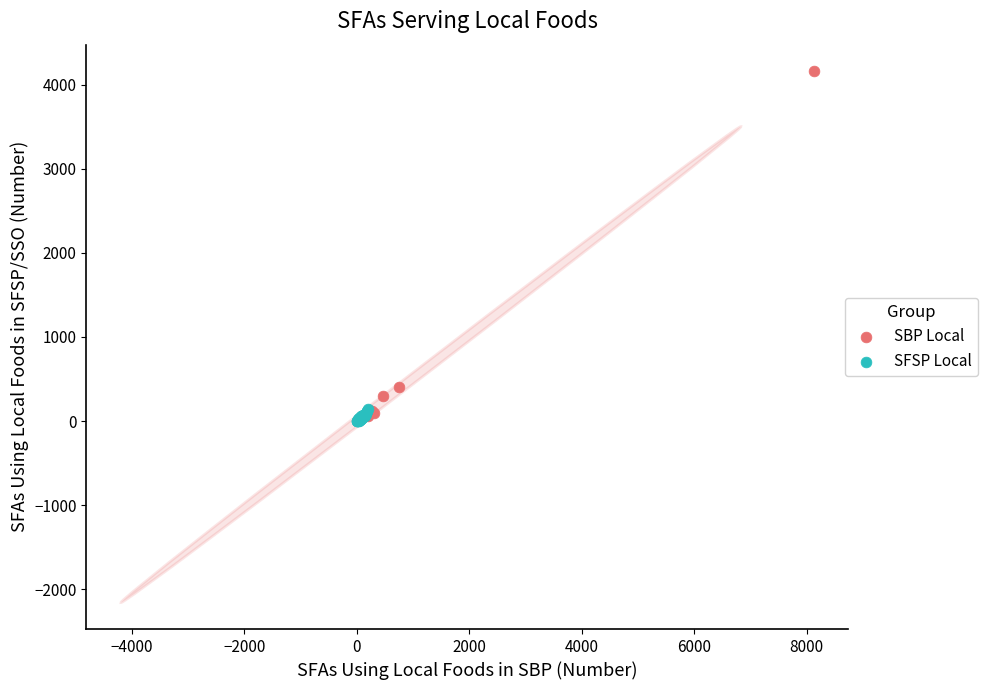

Which series contains the highest Y value?

SBP Local